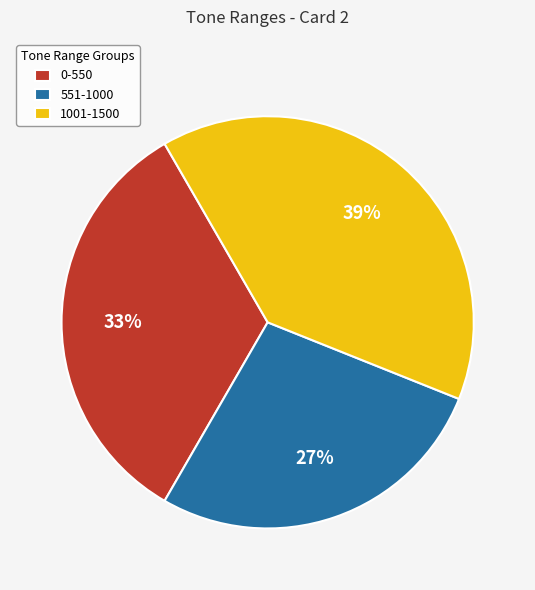

To the nearest percent, what is the combined percentage of 551-1000 and 0-550?

61%